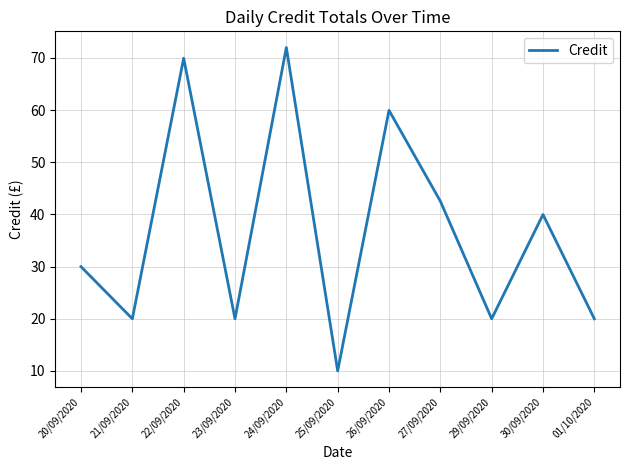

Reading left to right, transcribe all the data shown in this chart.

20/09/2020=30.0	21/09/2020=20.0	22/09/2020=69.9	23/09/2020=20.0	24/09/2020=72.0	25/09/2020=10.0	26/09/2020=59.9	27/09/2020=42.5	29/09/2020=20.0	30/09/2020=40.0	01/10/2020=20.0